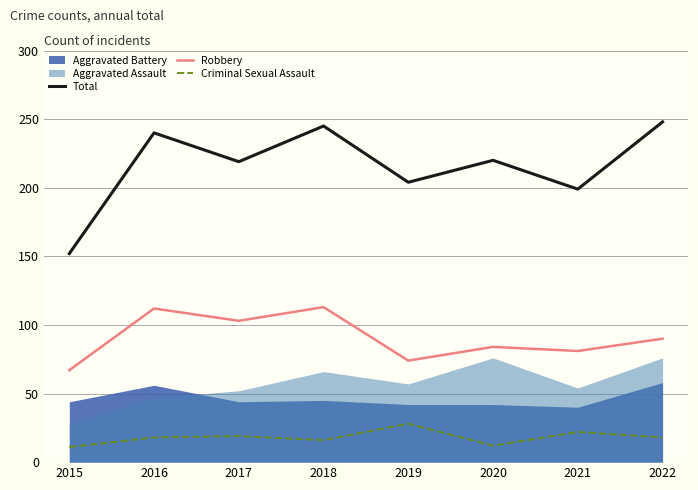

At how many categories does at least one series exceed 50?

8